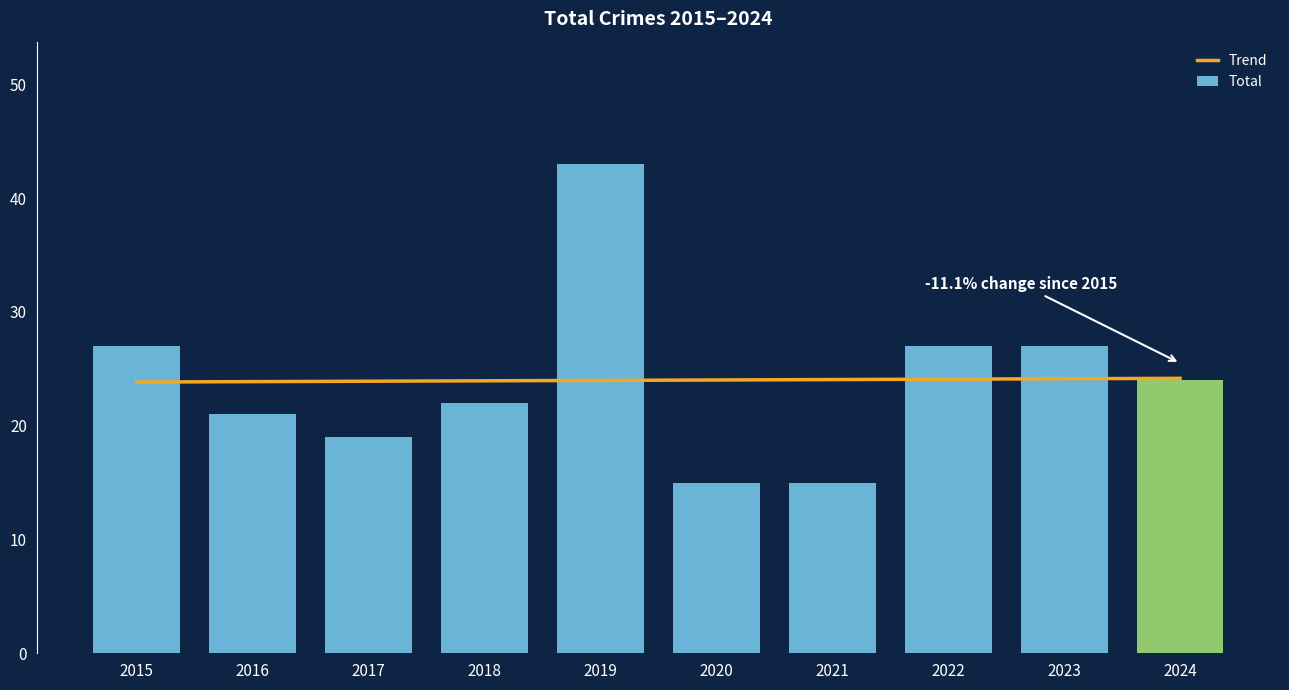

What is the difference between the maximum and minimum values?

28